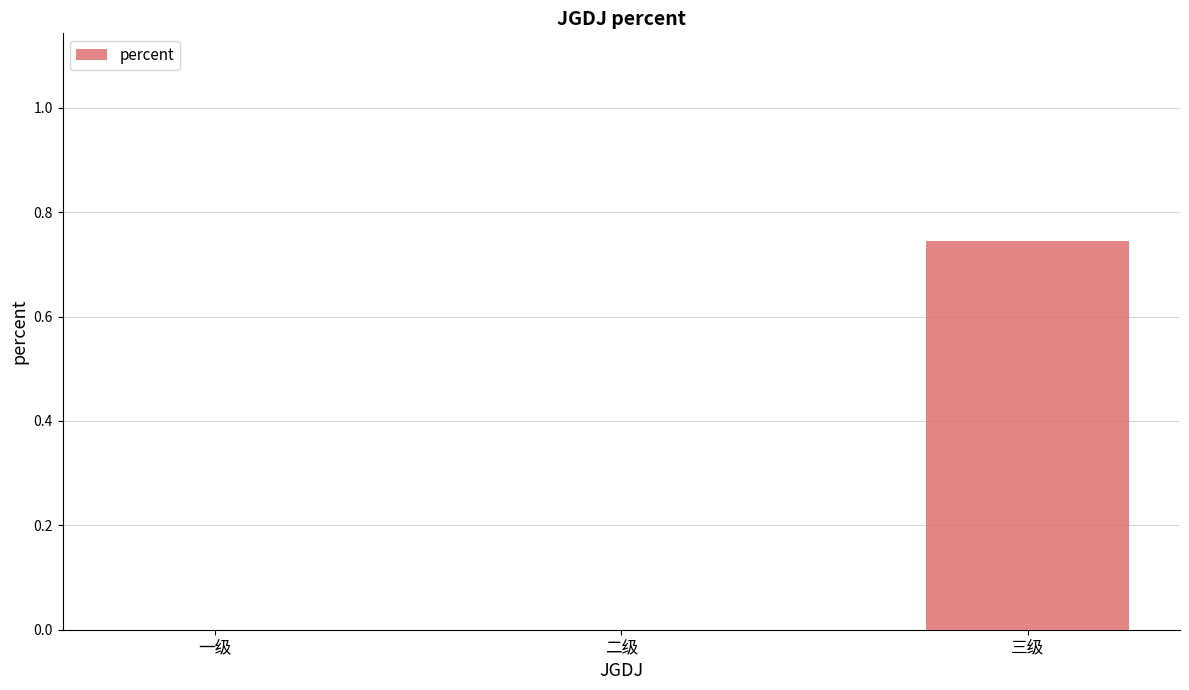

Count the values in the range 0 to 1.

3